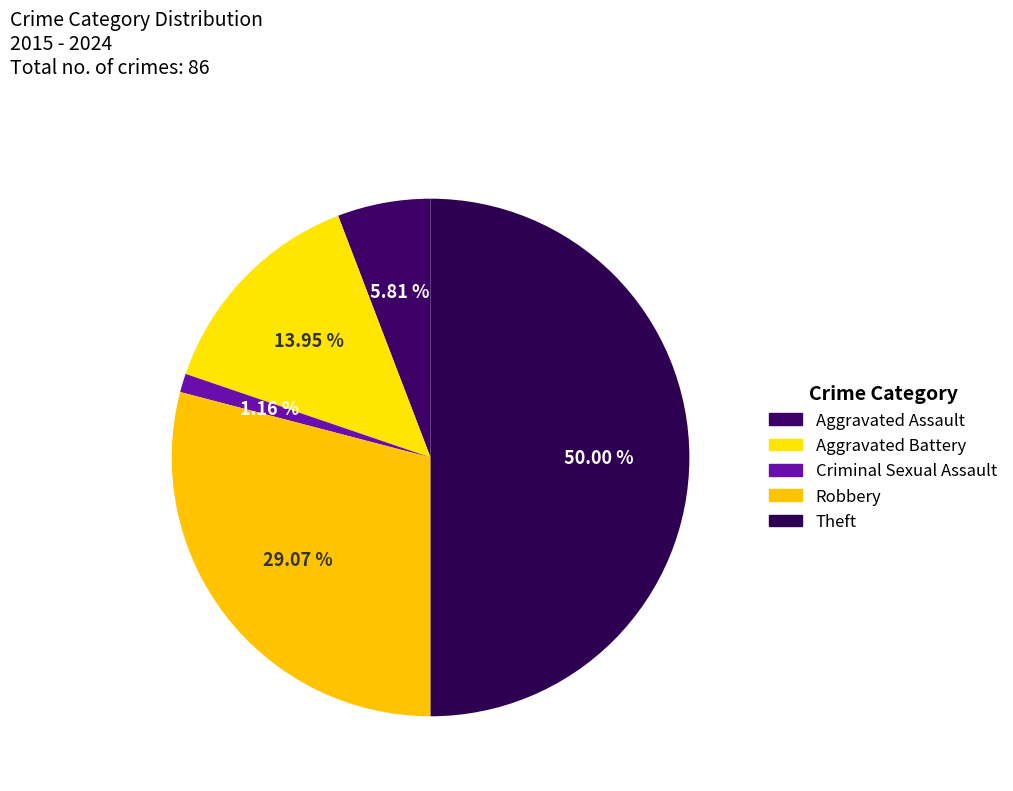

Count the number of slices in the pie.

5